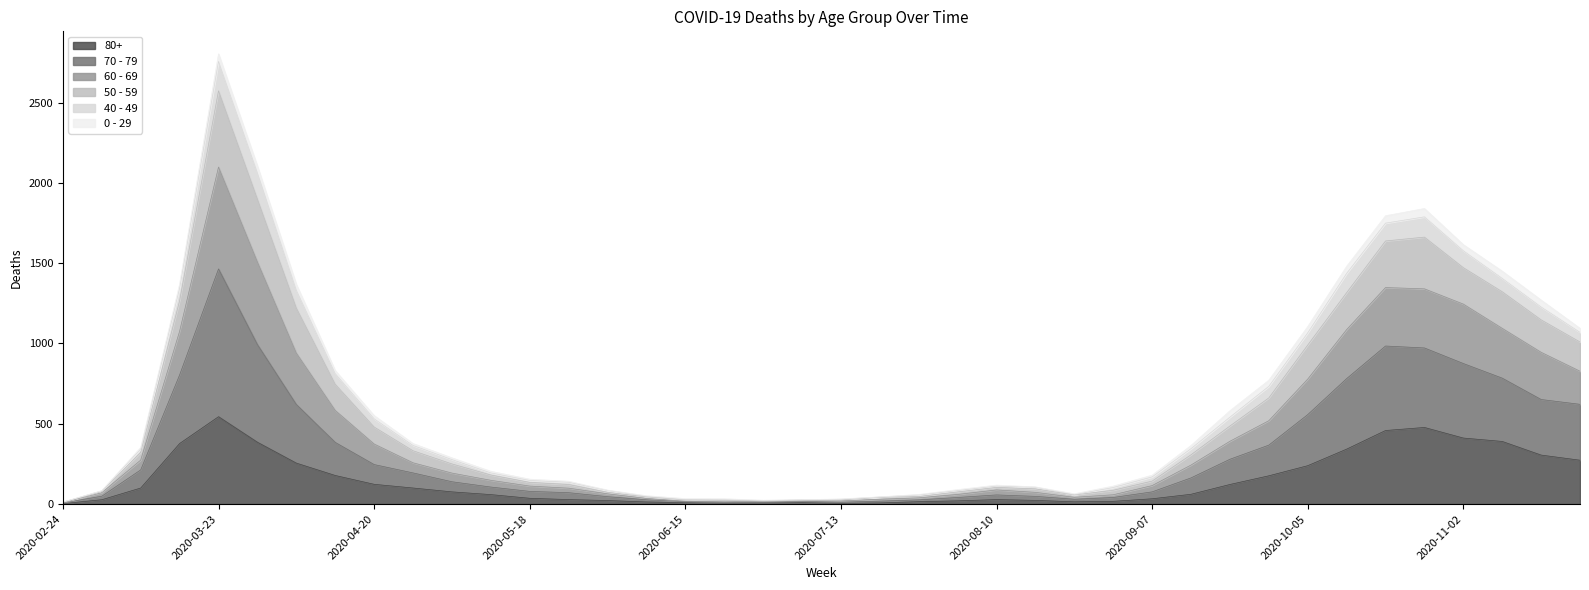

At which category is the sum across all series the highest?

2020-03-23